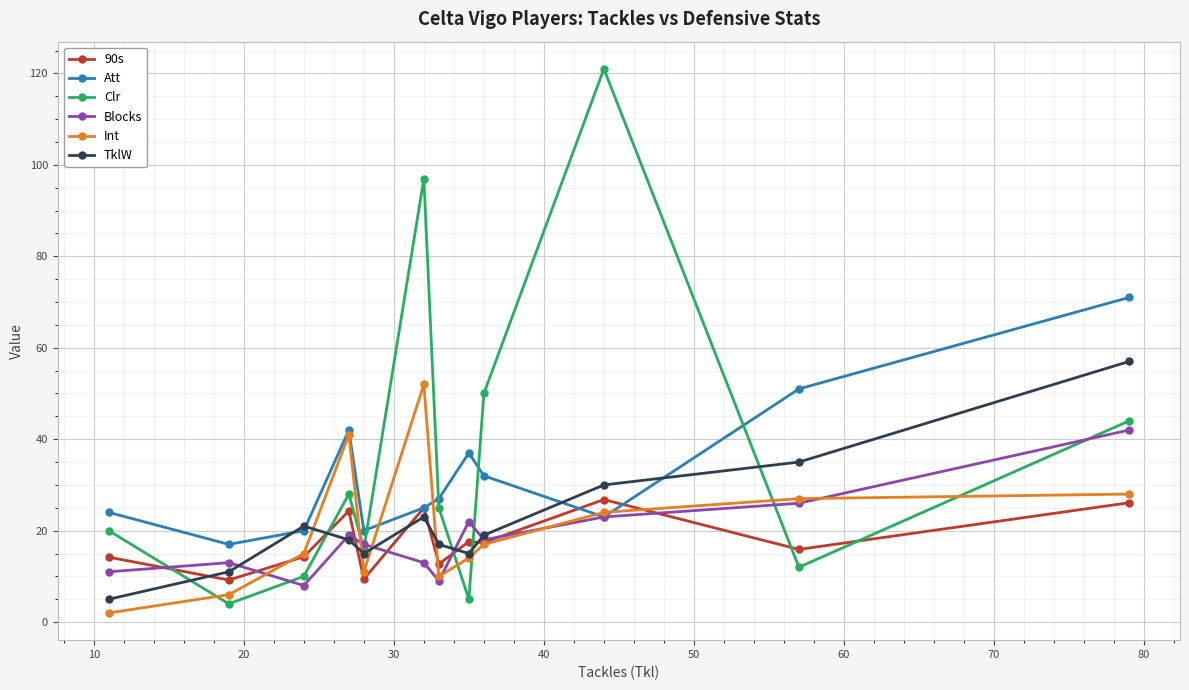

True or false: Int has more than 0 points higher than both neighbors.

True